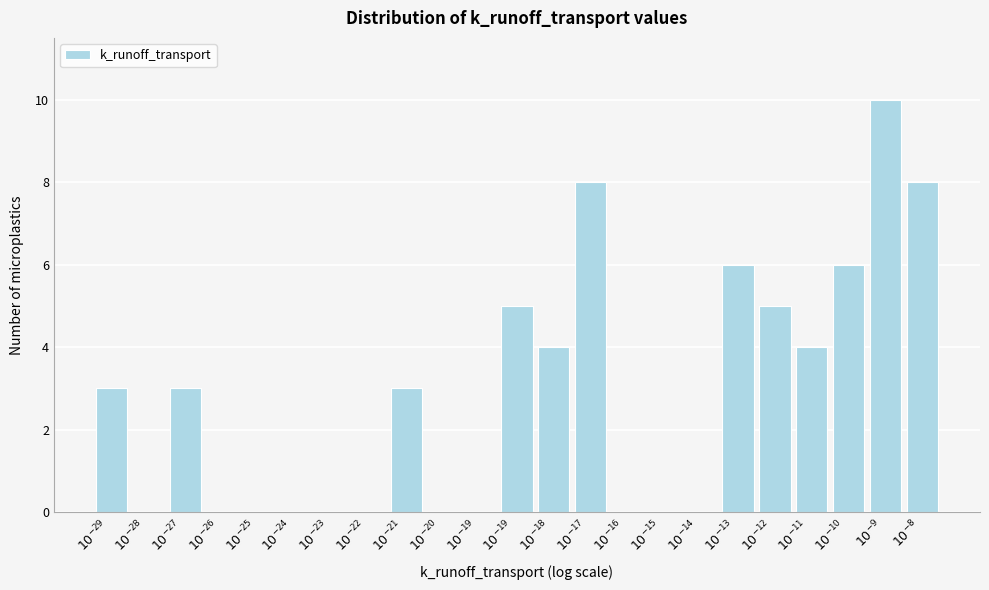

How many distinct data groups are displayed?

1